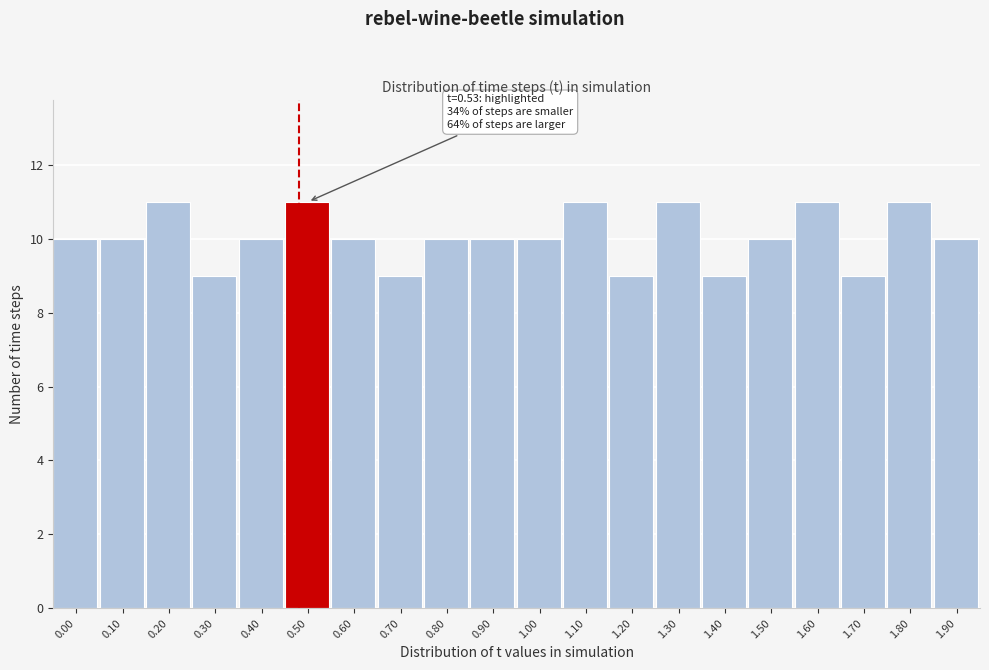

Reading left to right, extract all data points from this chart.

0.00=10	0.10=10	0.20=11	0.30=9	0.40=10	0.50=11	0.60=10	0.70=9	0.80=10	0.90=10	1.00=10	1.10=11	1.20=9	1.30=11	1.40=9	1.50=10	1.60=11	1.70=9	1.80=11	1.90=10